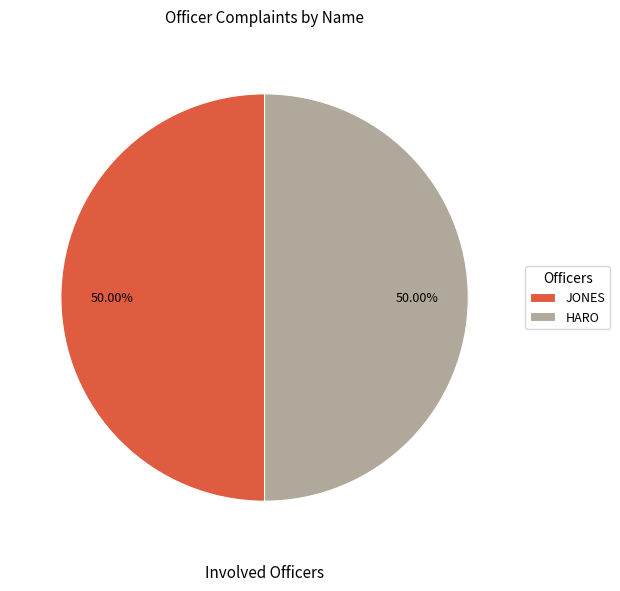

Is it true that HARO is 86% of the pie?

False